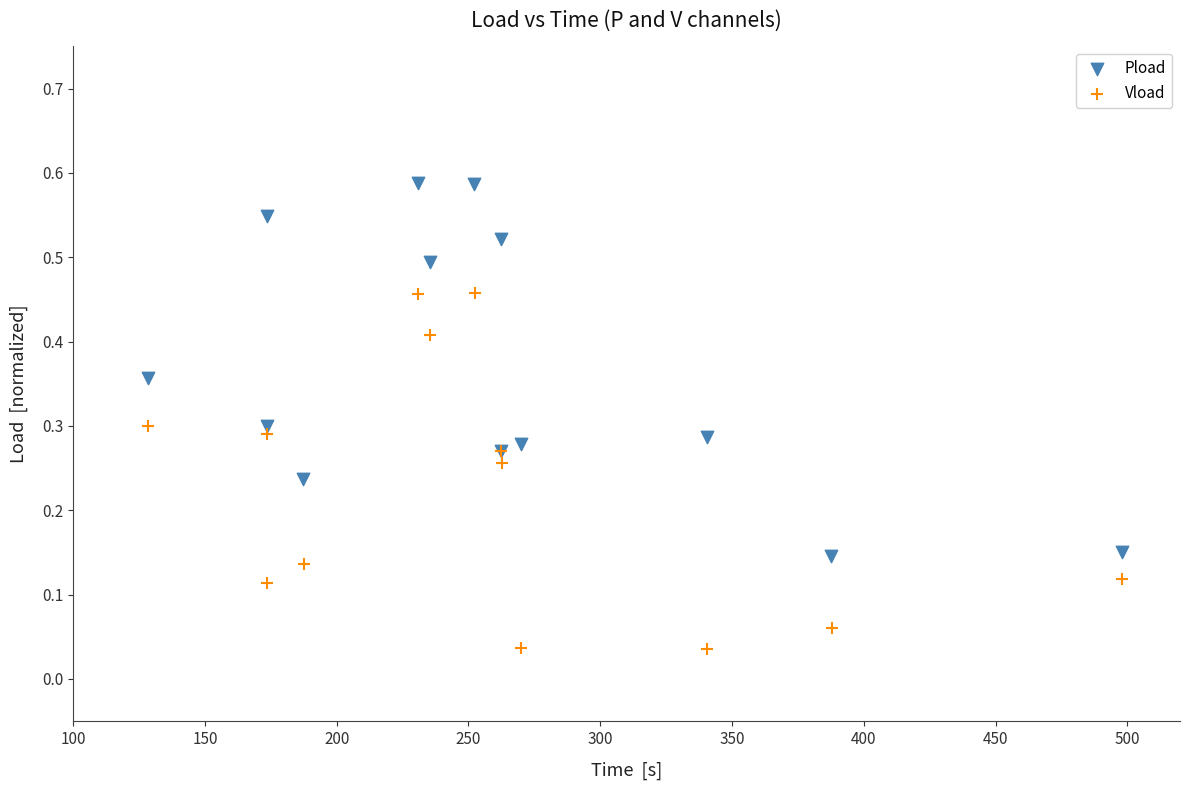

Which series contains the highest Y value?

Pload